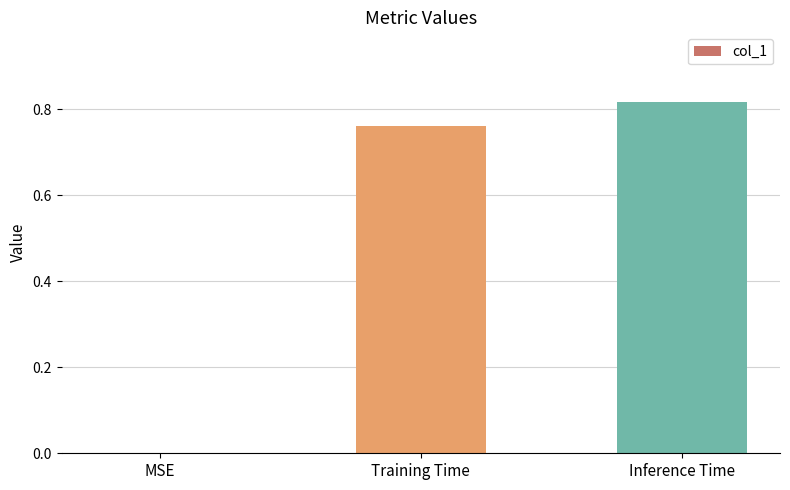

What is the sum of all values?

1.6